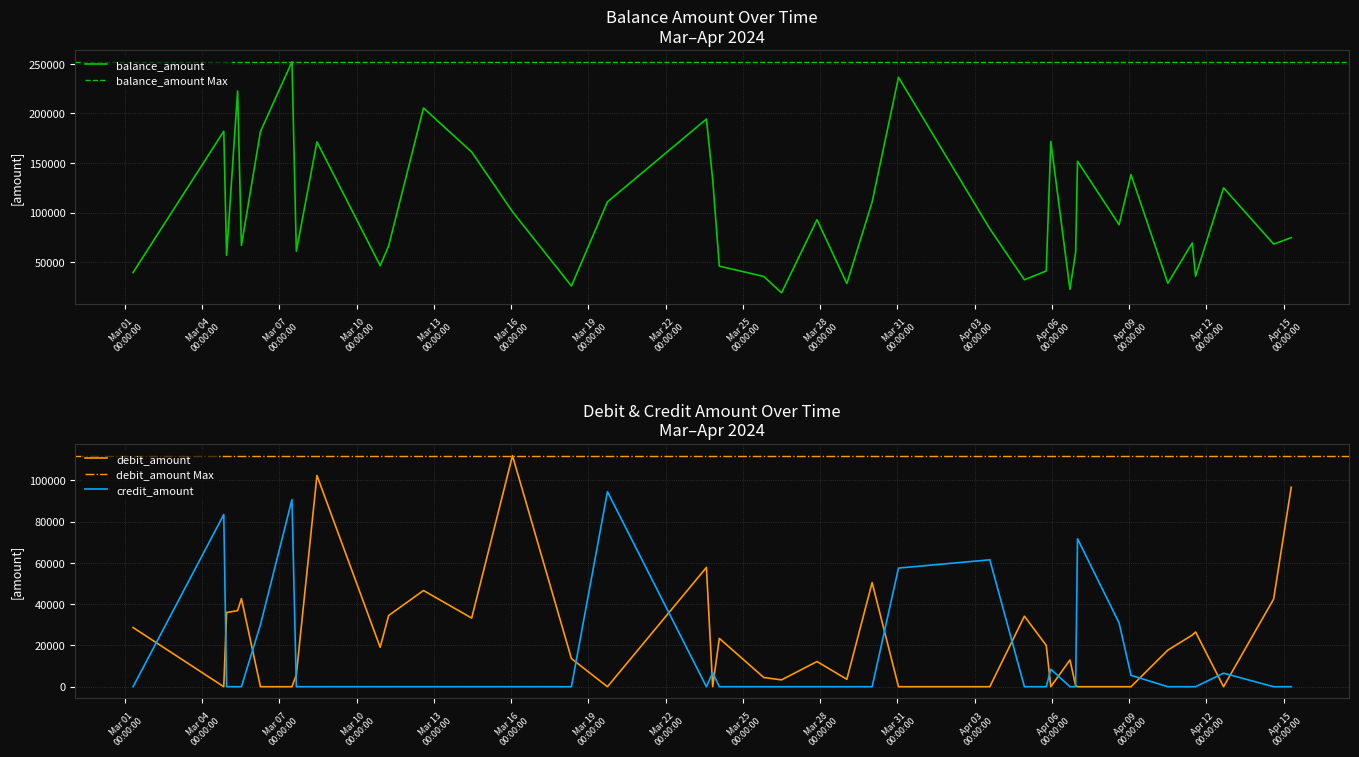

Which category has the lowest value across all series?

2024-03-04 20:17:00